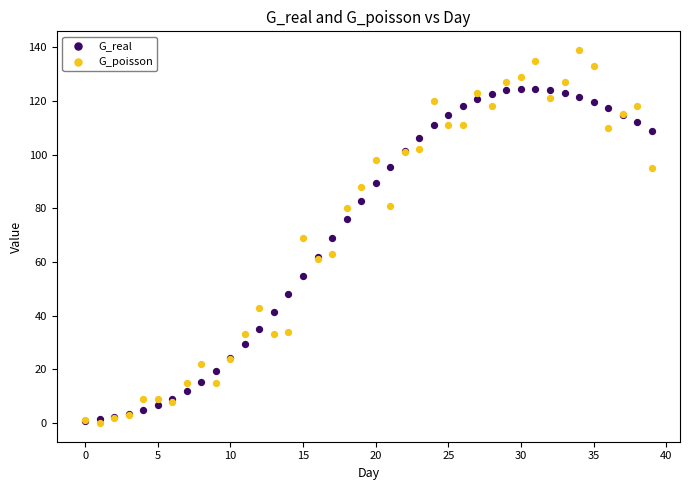

What are all the series names shown in the legend?

G_real, G_poisson